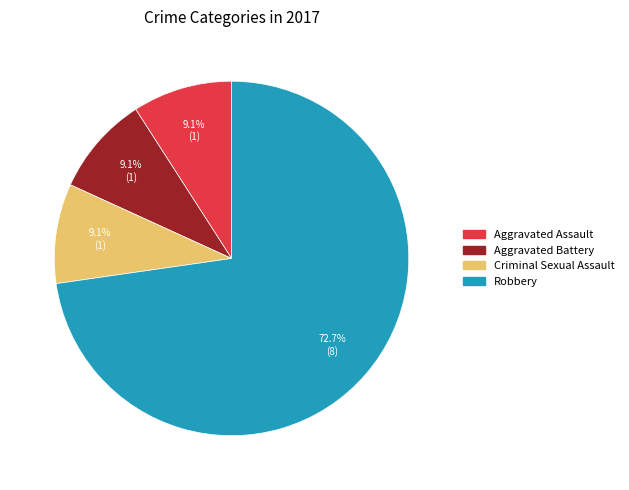

Does Criminal Sexual Assault represent more than half of the total?

No